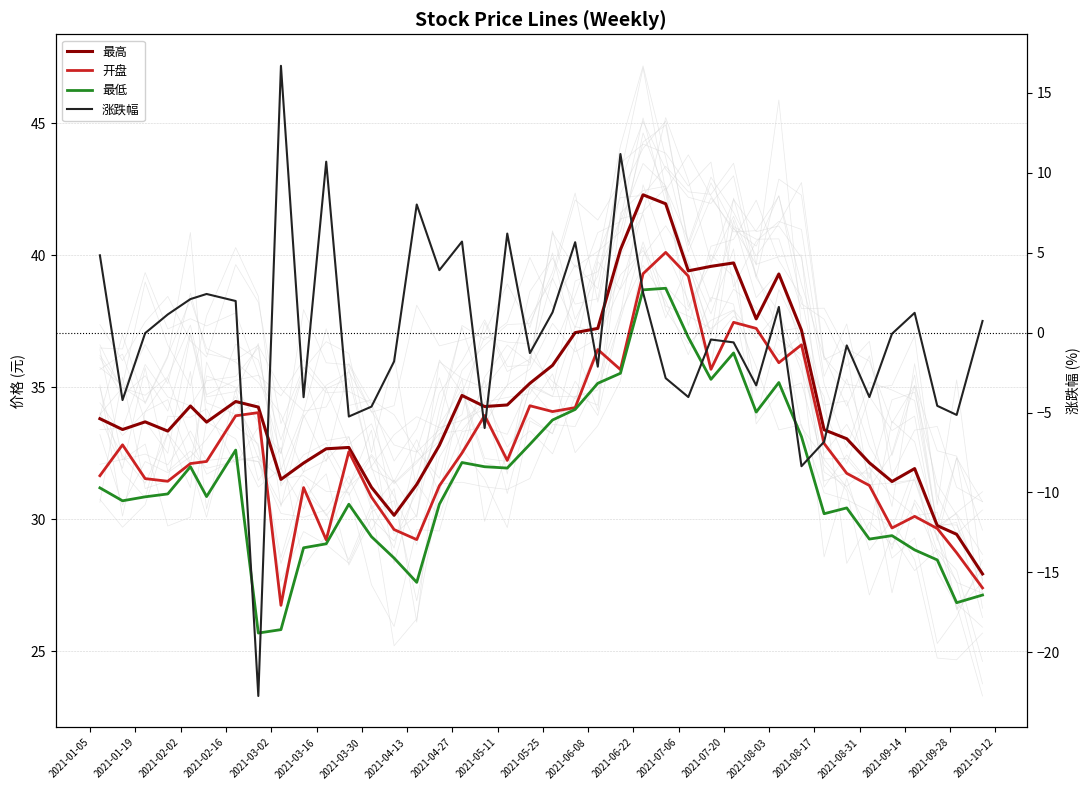

True or false: 最高 and 涨跌幅 cross at least once.

False